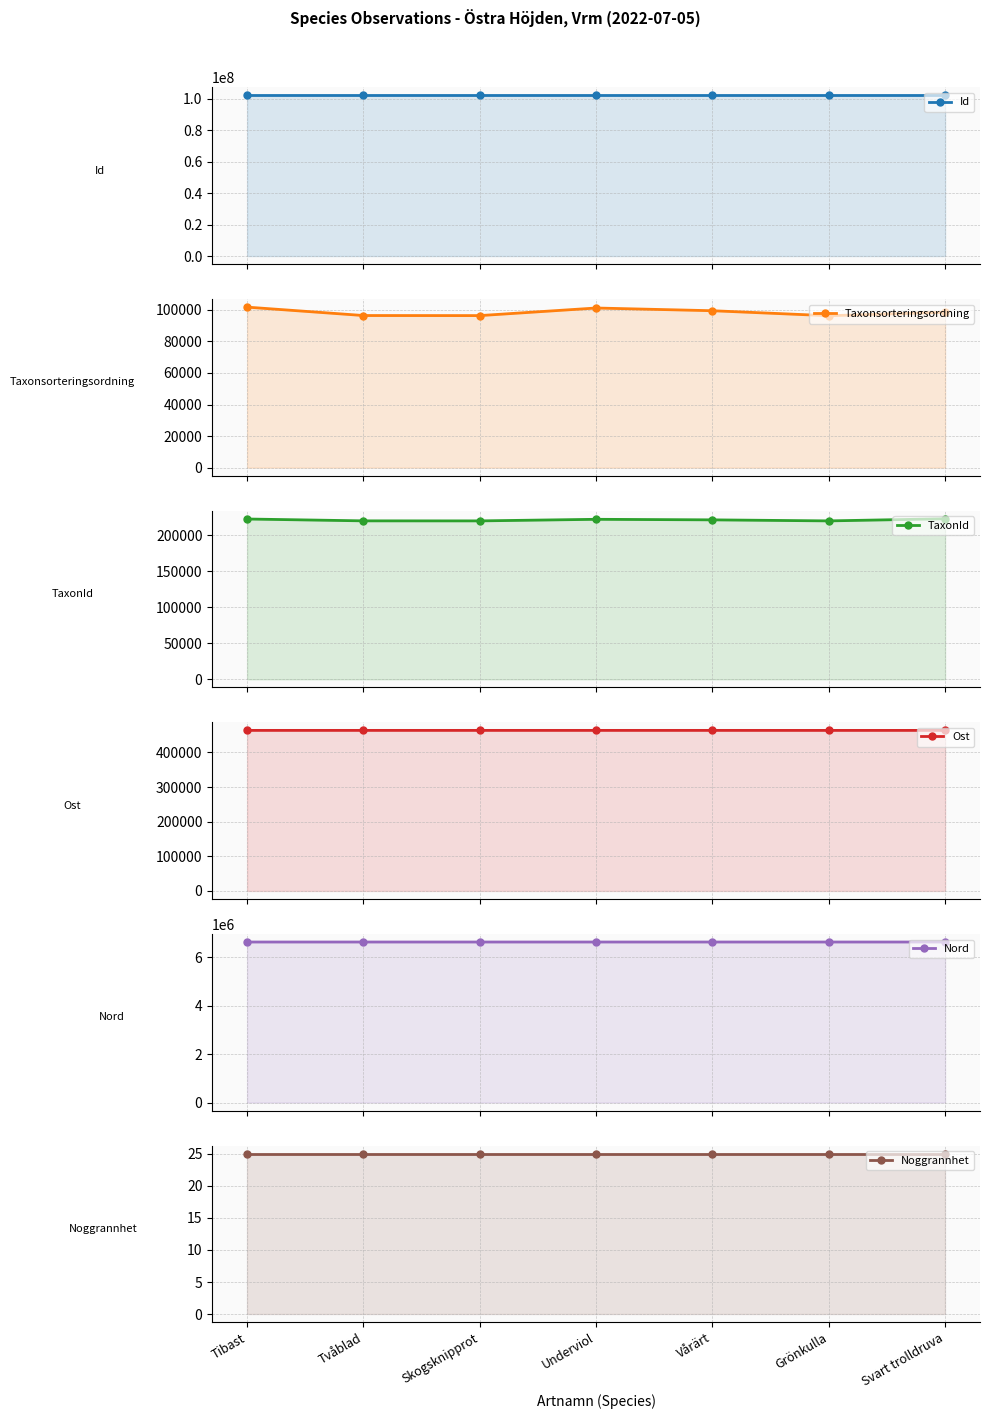

What is the difference between the maximum and second lowest values in the Id series?

529.0